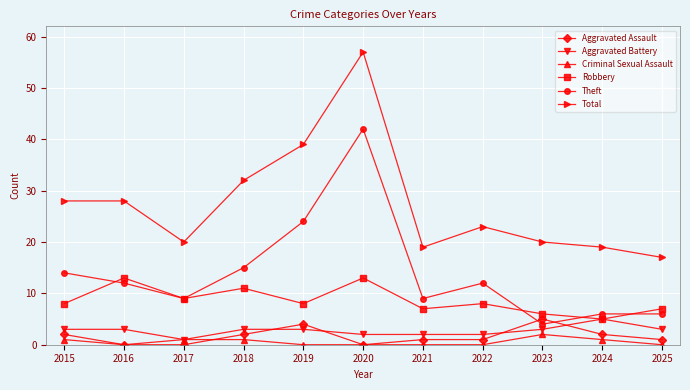

How many lines are shown in the chart?

6